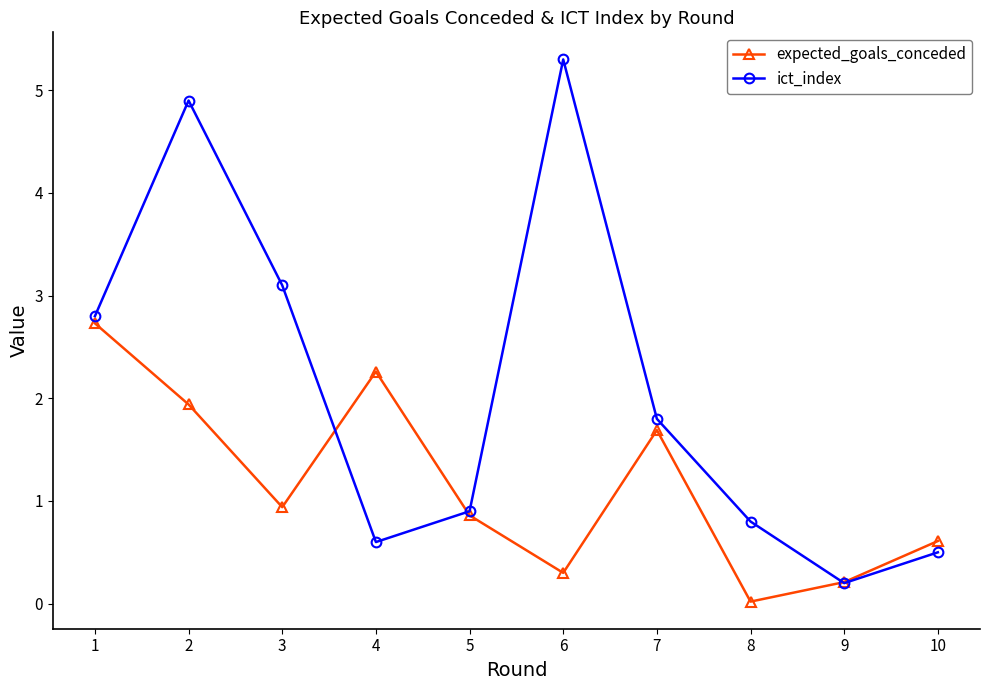

At which label does ict_index reach its peak?

6